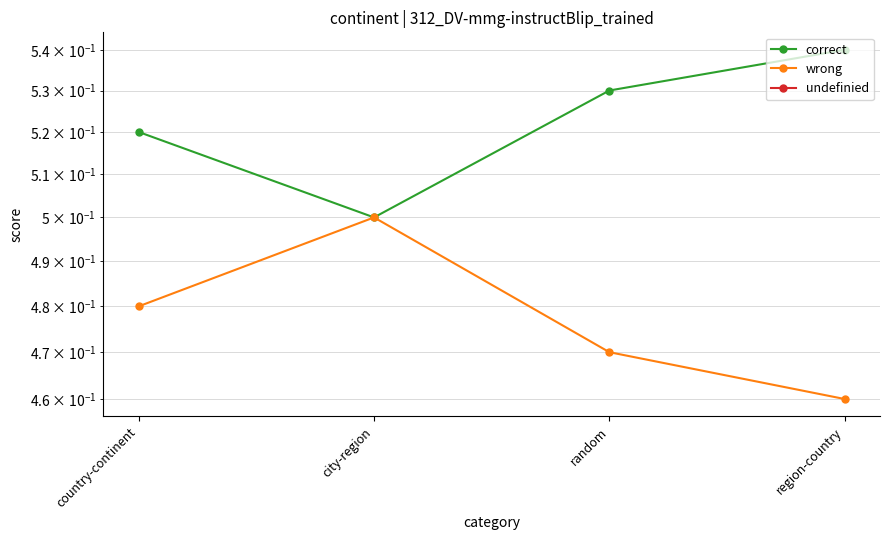

True or false: undefinied and wrong intersect in this chart.

False